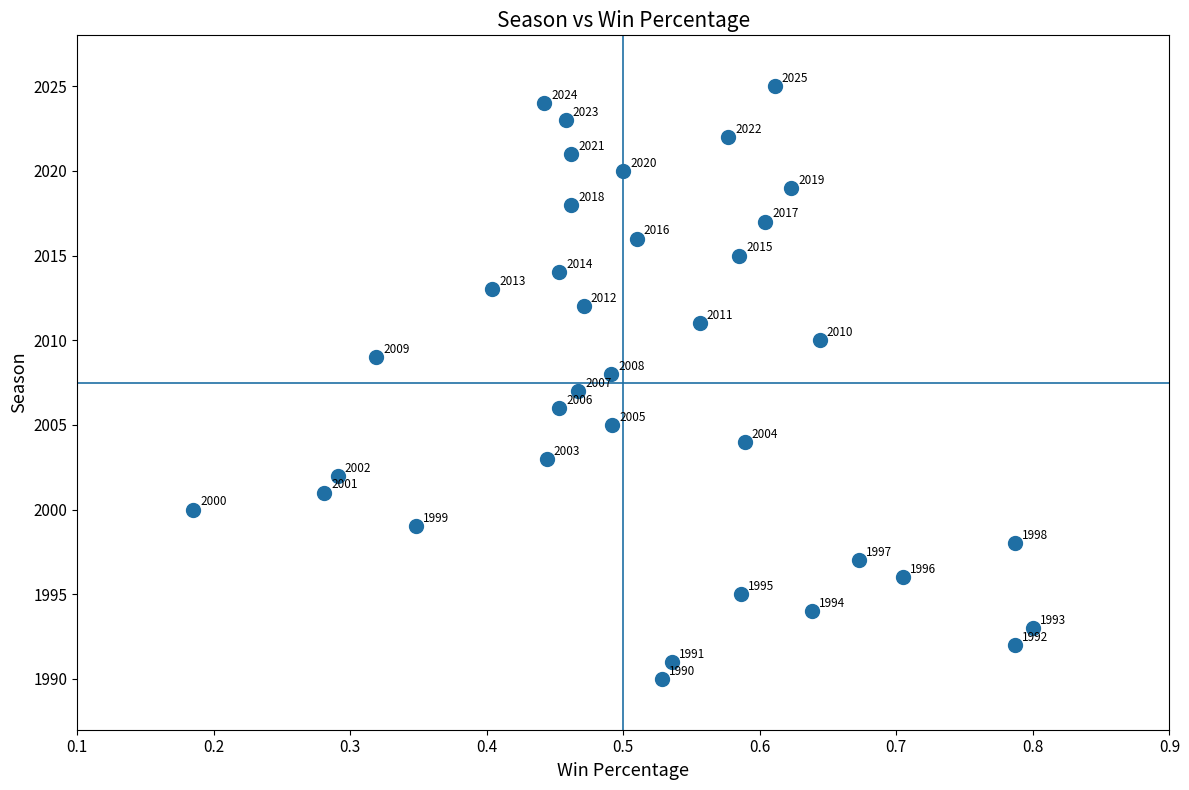

What Y value in the scatter plot is closest to 2007?

2007